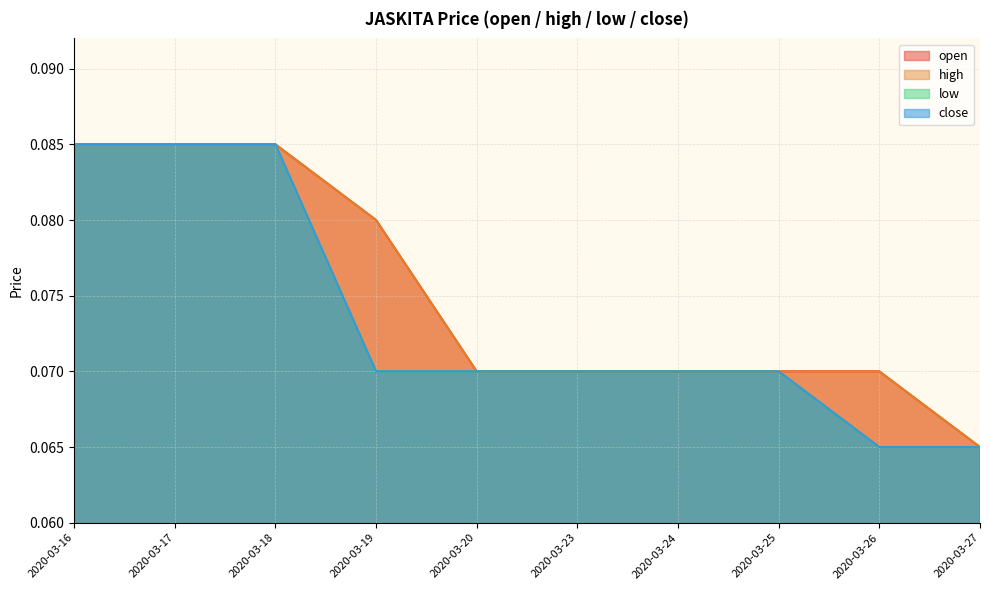

How many distinct data groups are displayed?

4